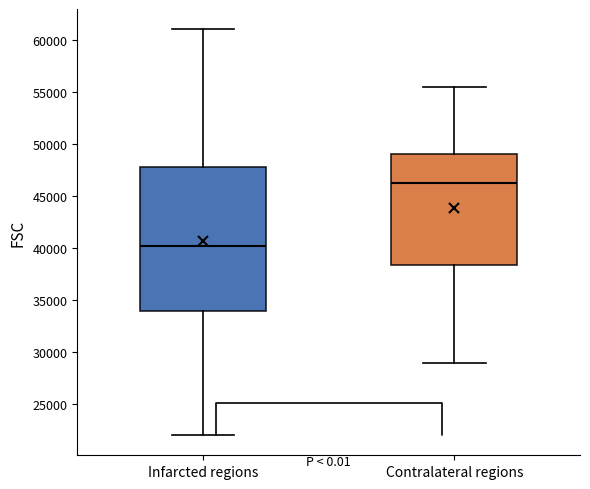

Where is the upper edge of the box for Infarcted regions on the y-axis? The values are not printed on the chart, so give them approximately, as read against the axis.

47500